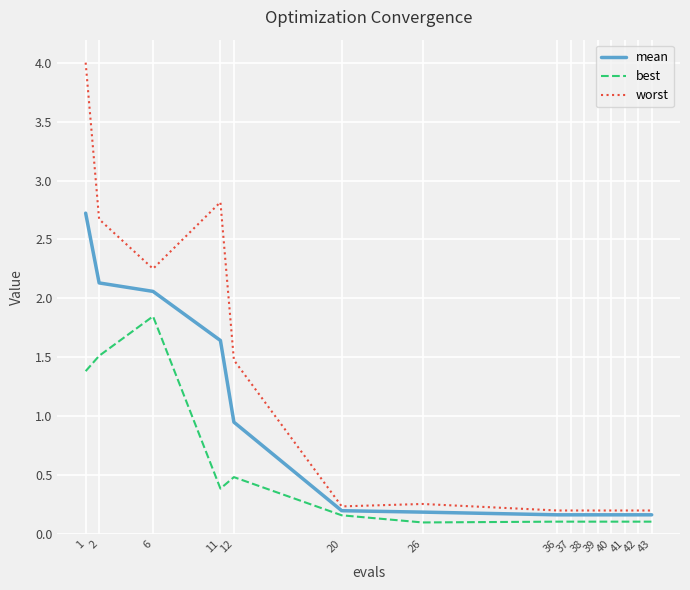

Is it true that mean equals 0.2 at 26?

True